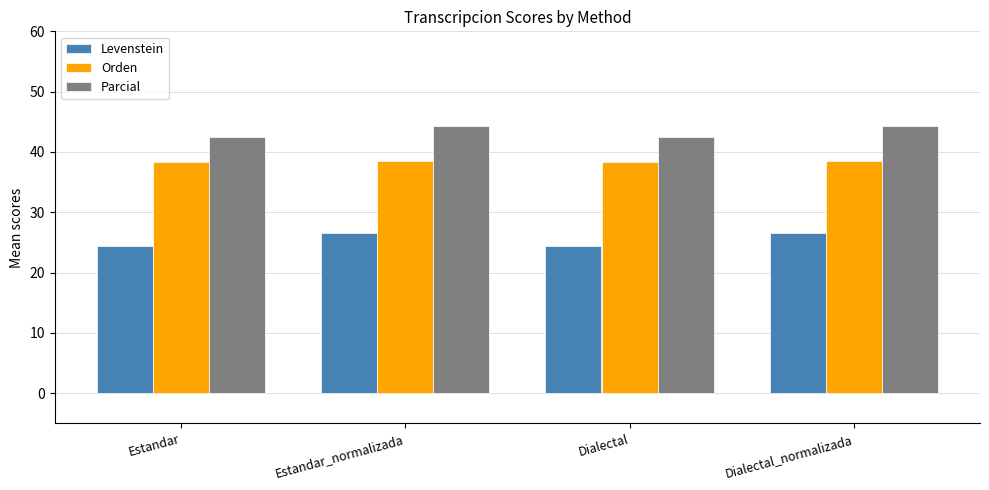

How many values in the Levenstein series exceed 26?

2